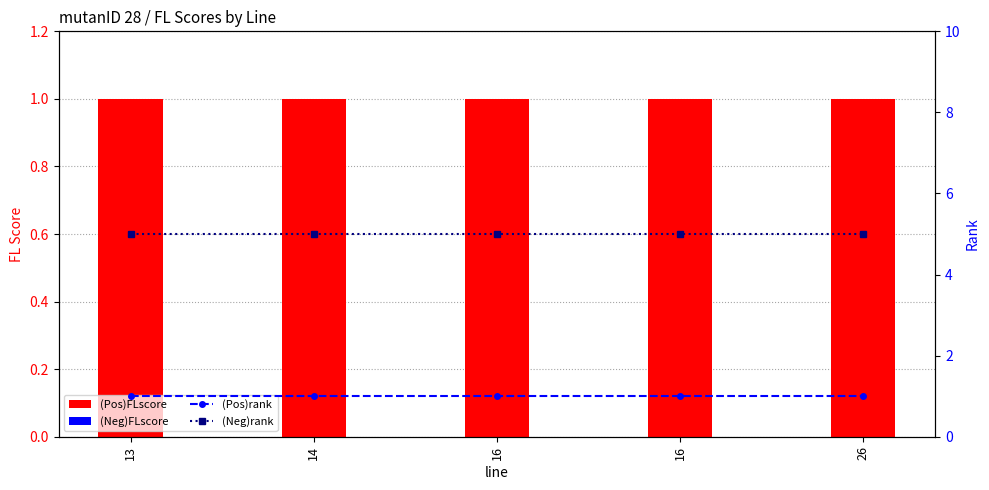

At how many categories does at least one series exceed 1?

5